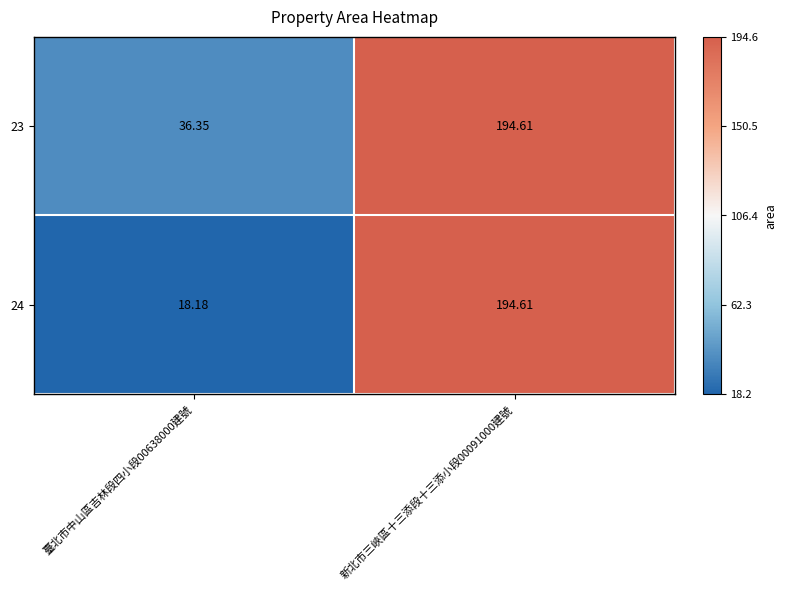

Is the value of 23 at 新北市三峽區十三添段十三添小段00091000建號 greater than the value of 24 at 臺北市中山區吉林段四小段00638000建號?

Yes